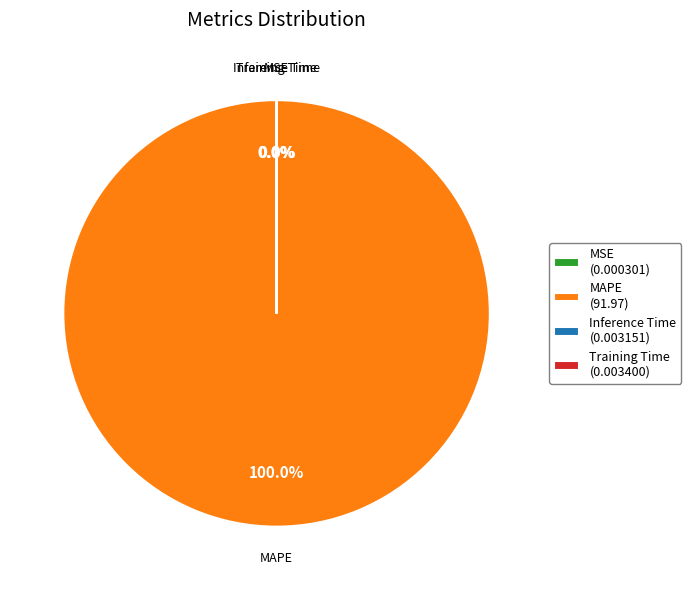

True or false: MAPE accounts for 86% of the total.

False